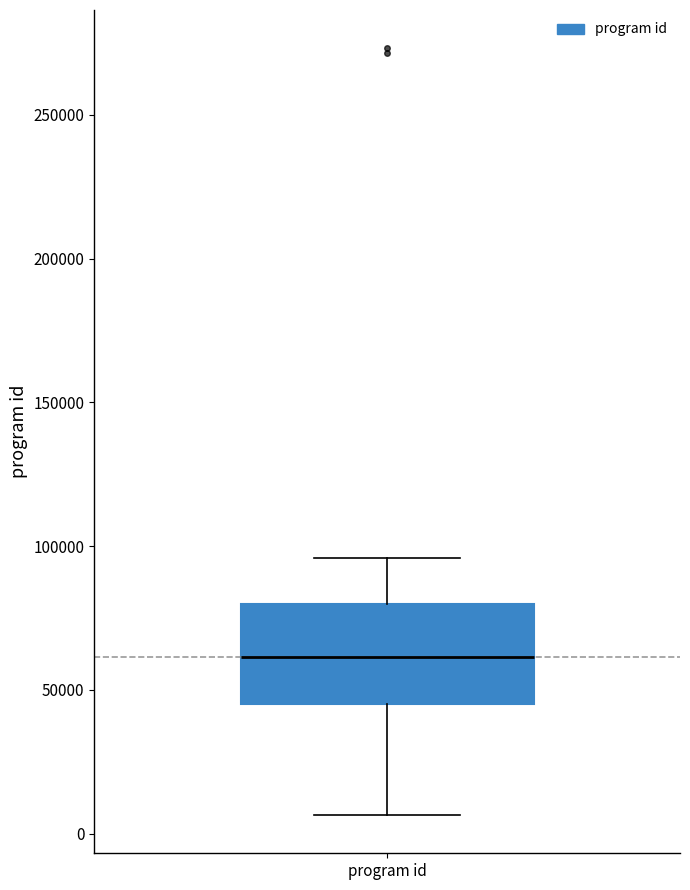

Read this box plot against the y-axis: the position of the median line, the range covered by the box, and the ends of both whiskers. The values are not printed on the chart, so give them approximately, as read against the axis.

median 60000, box 45000 to 80000, whiskers 5000 to 95000